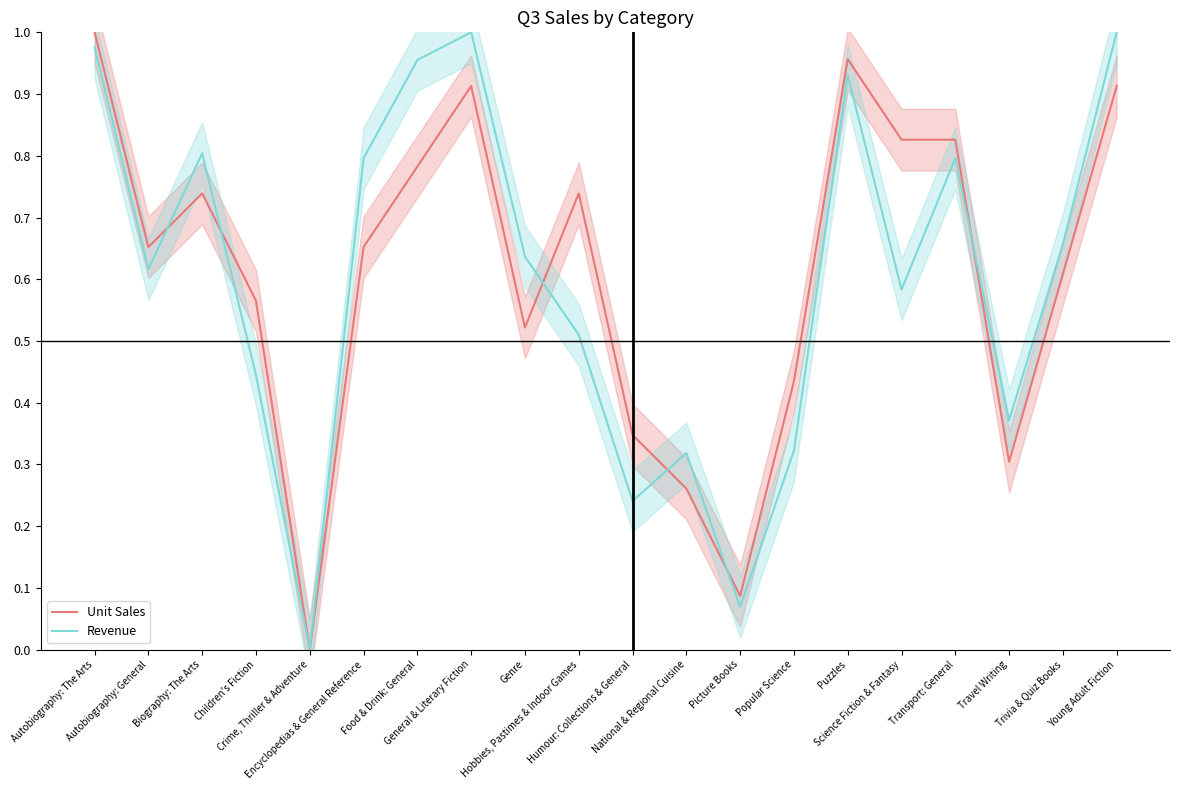

The Unit Sales series shows 0.6 at General & Literary Fiction. True or false?

False